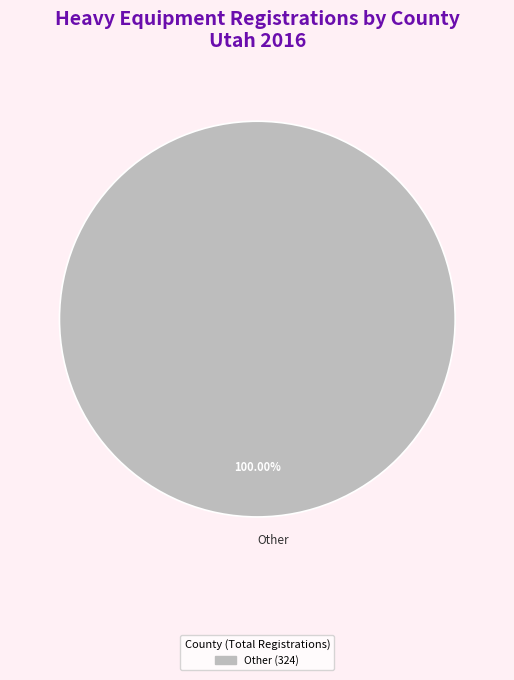

Rank the categories by value from lowest to highest.

Other